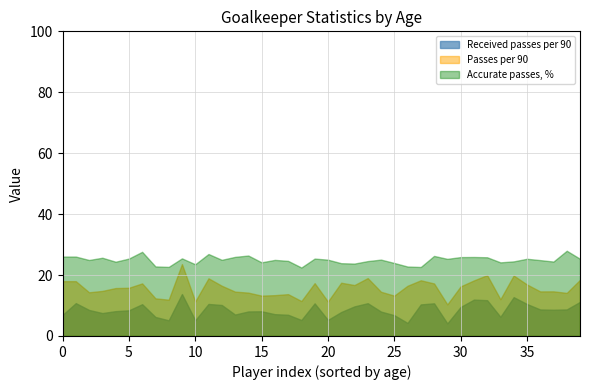

True or false: Received passes per 90 has a value of 3.6 at 22.

False